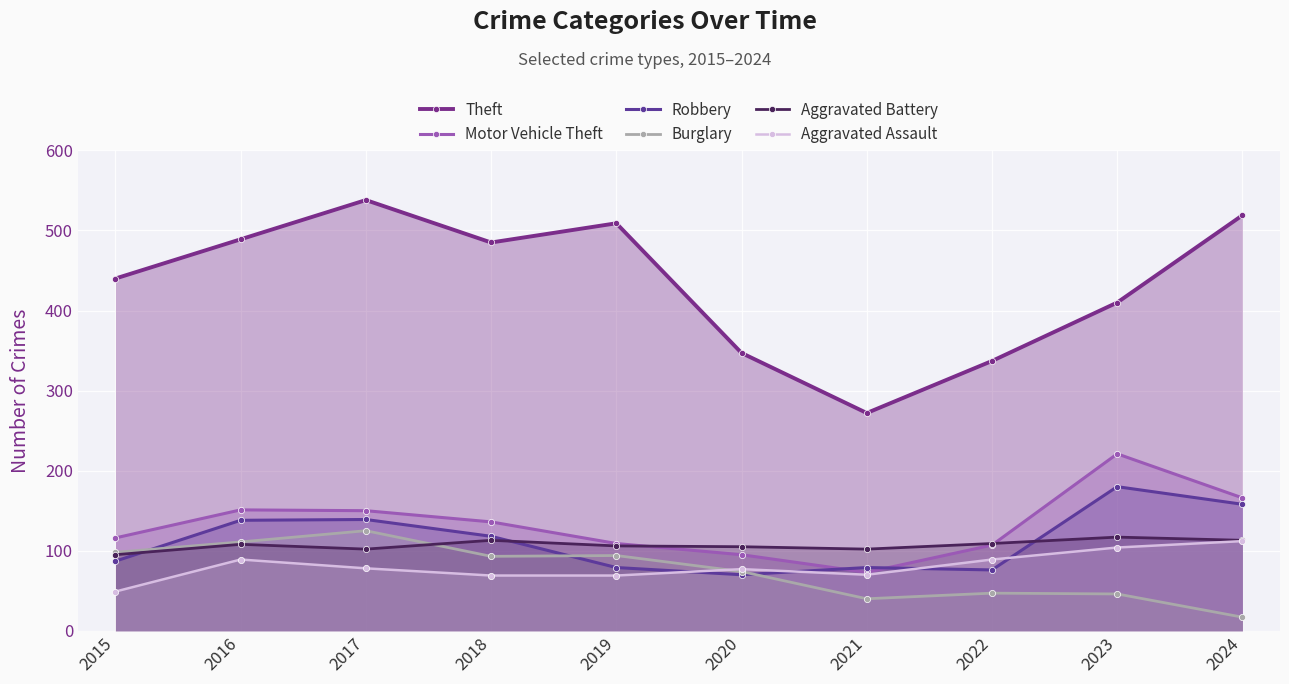

Where is Robbery nearest to the value 125?

2018